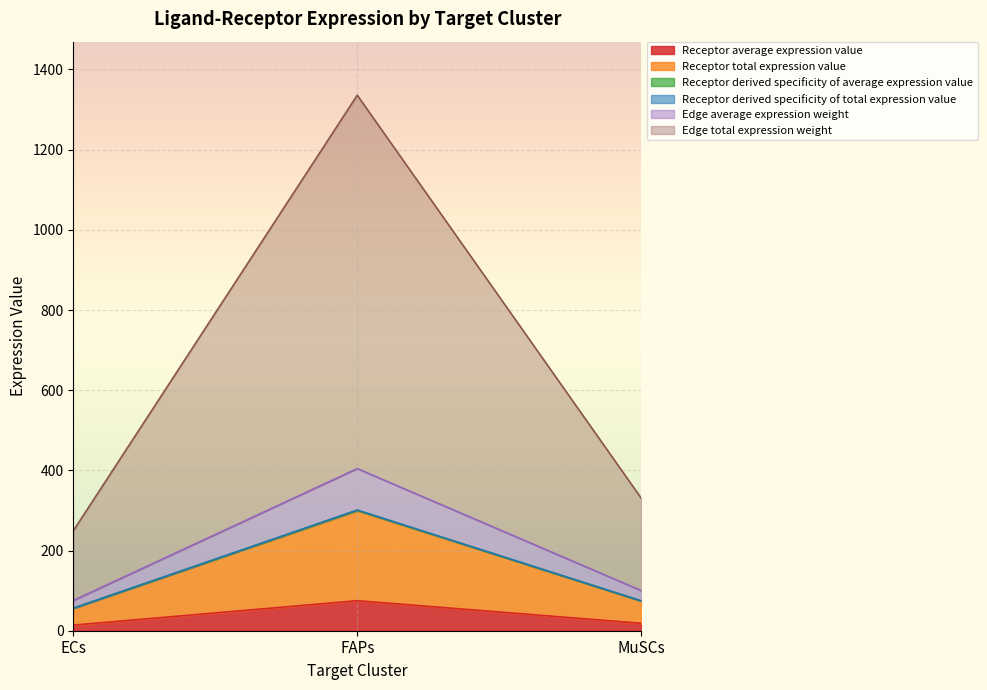

Which has a higher value, FAPs or ECs?

FAPs